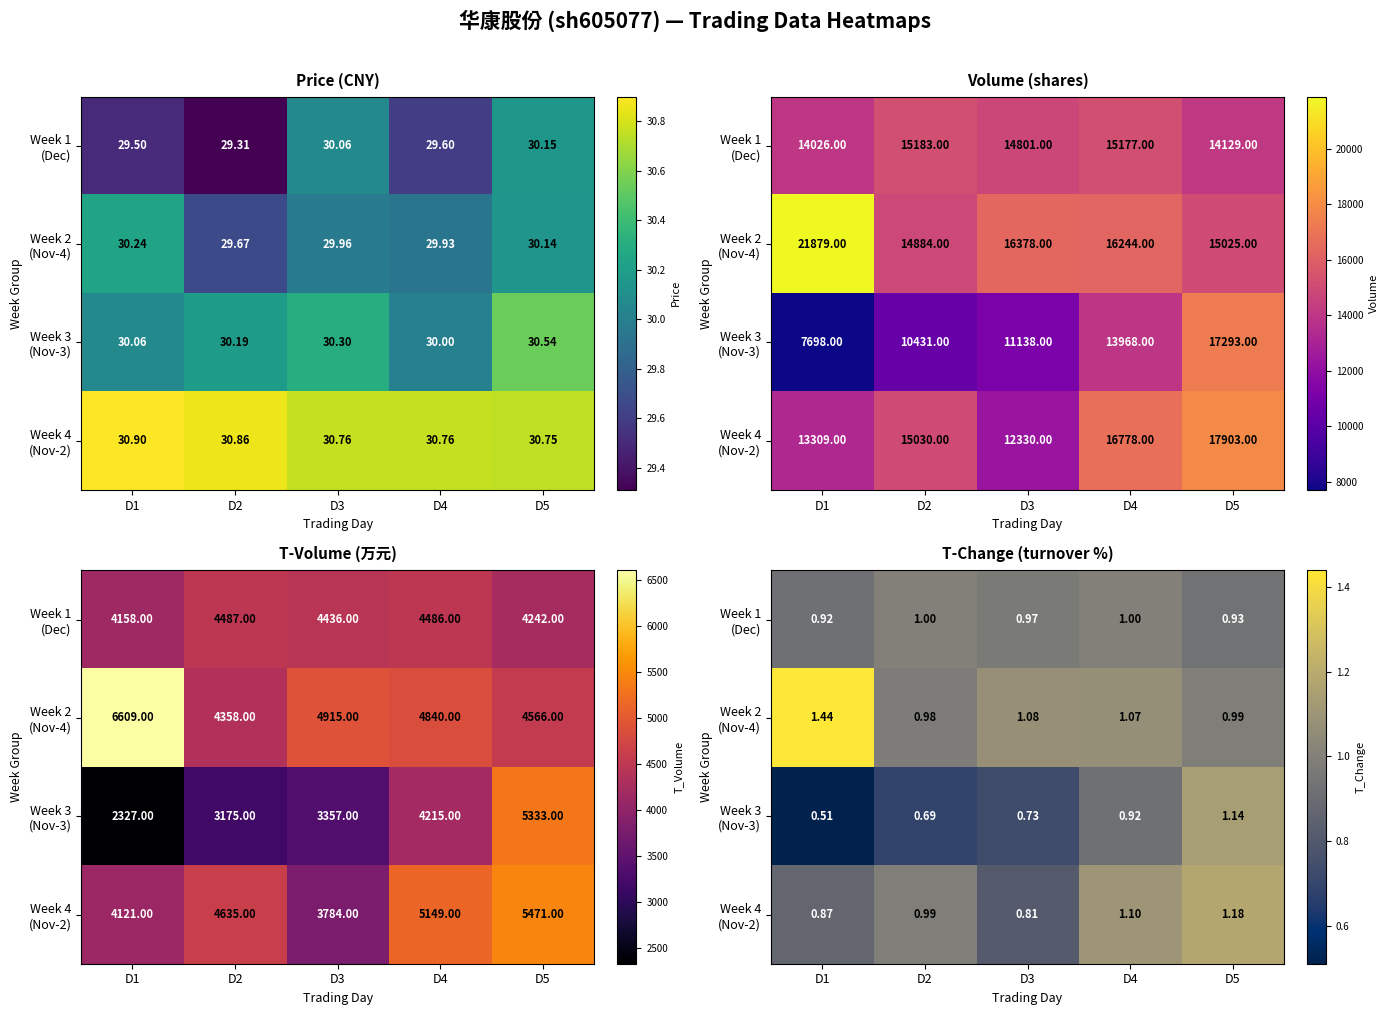

Which series changed the most between D1 and D3?

Week 2 (Nov-4)